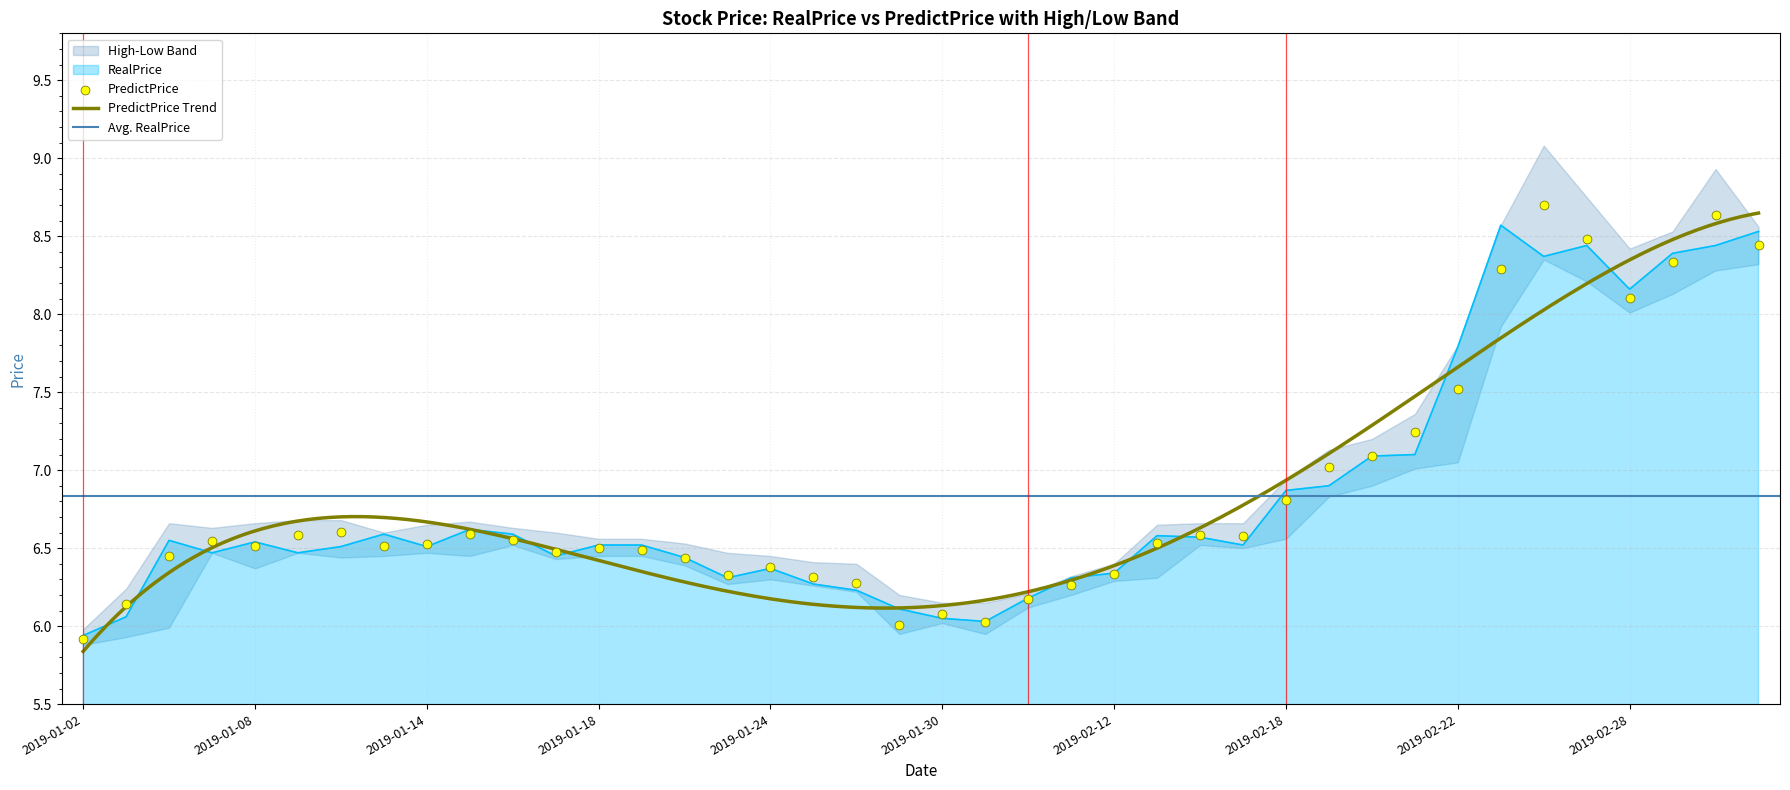

At which label does RealPrice reach its minimum?

2019-01-02